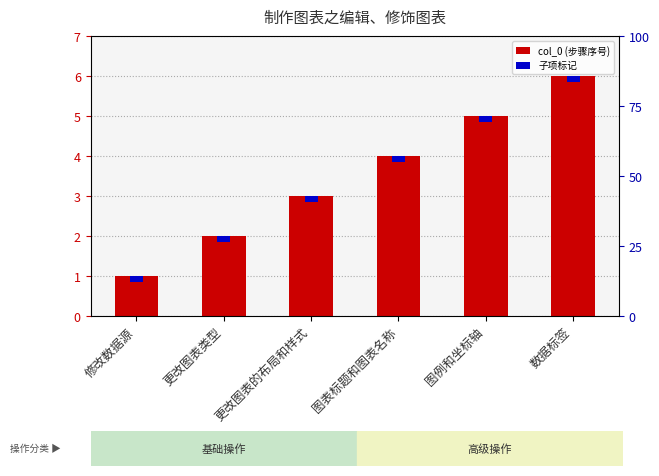

List the labels in order of 子项标记 value, largest first.

修改数据源, 更改图表类型, 更改图表的布局和样式, 图表标题和图表名称, 图例和坐标轴, 数据标签